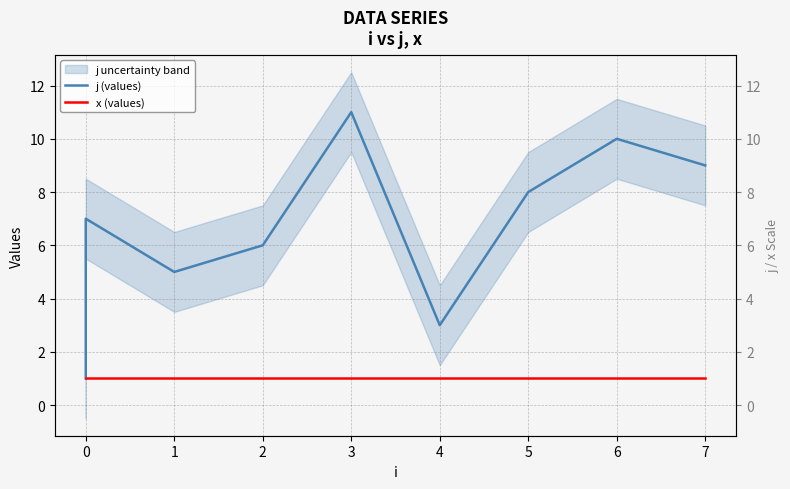

What are all the series names shown in the legend?

j (values), x (values)